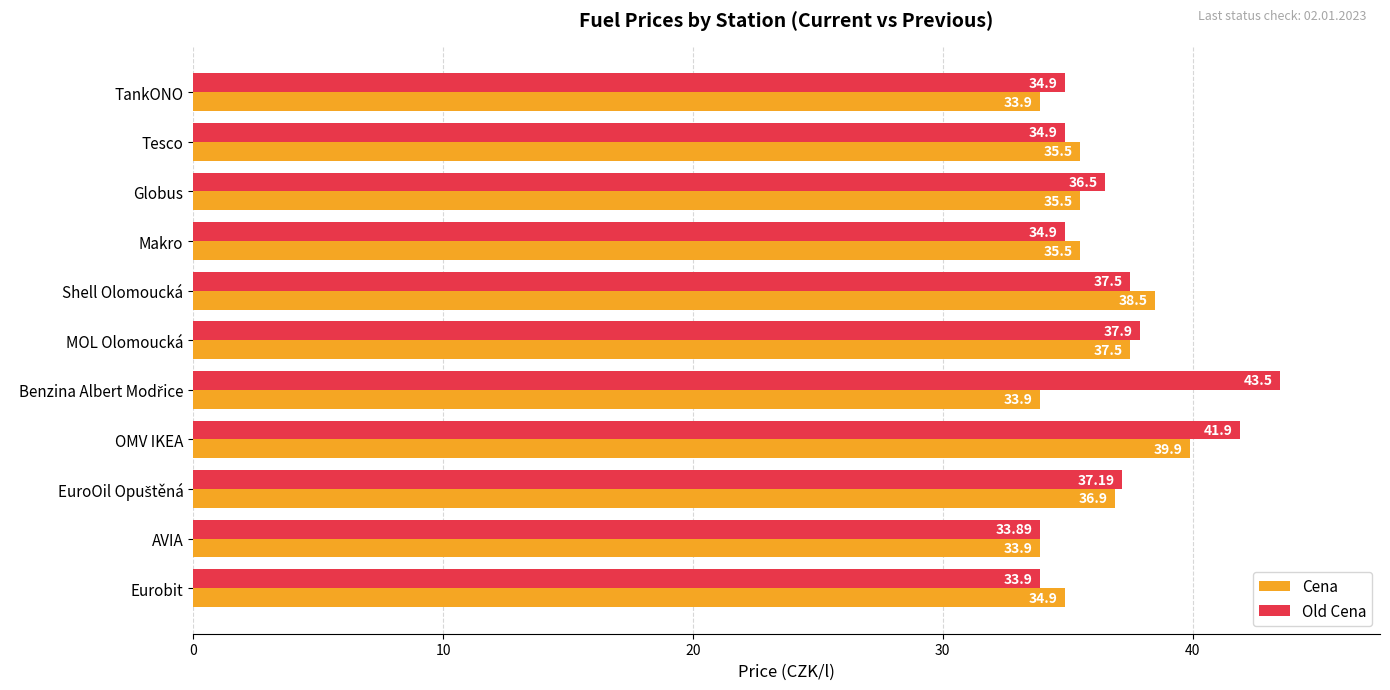

At Globus, list the series in order from largest to smallest.

Old Cena, Cena